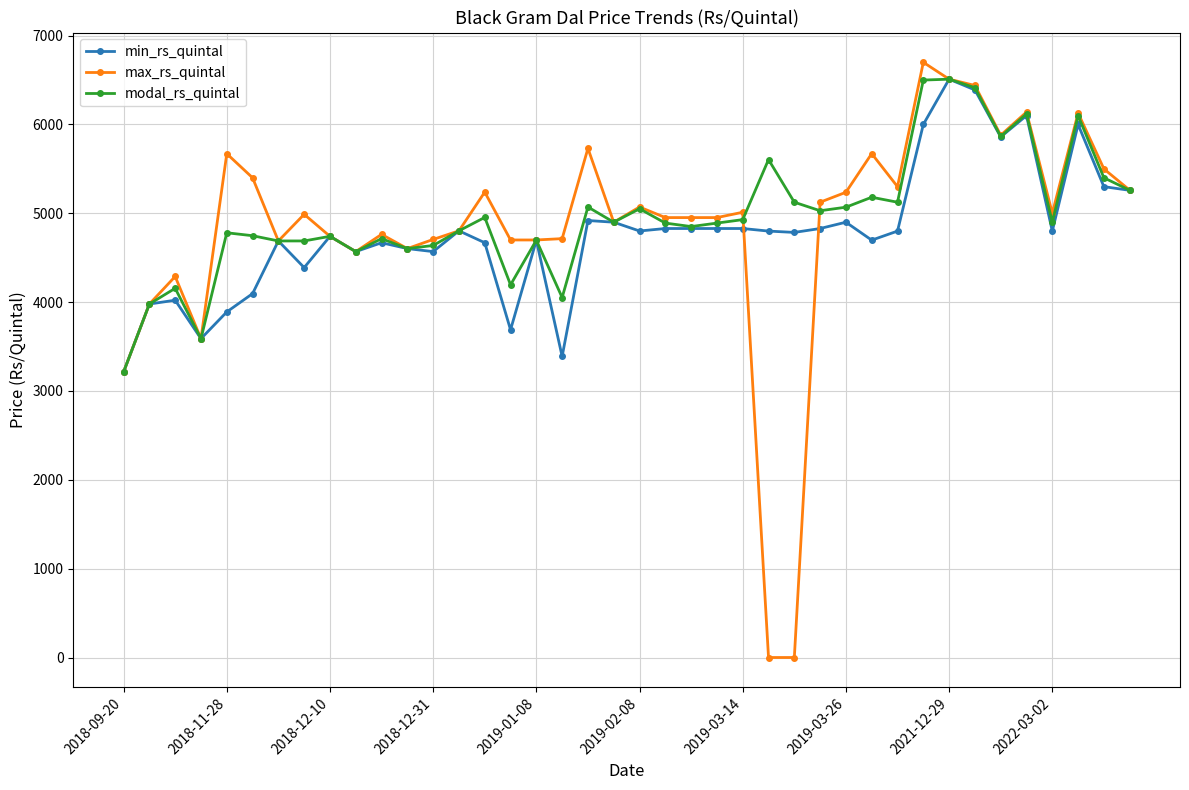

Which series has the widest spread of values?

max_rs_quintal